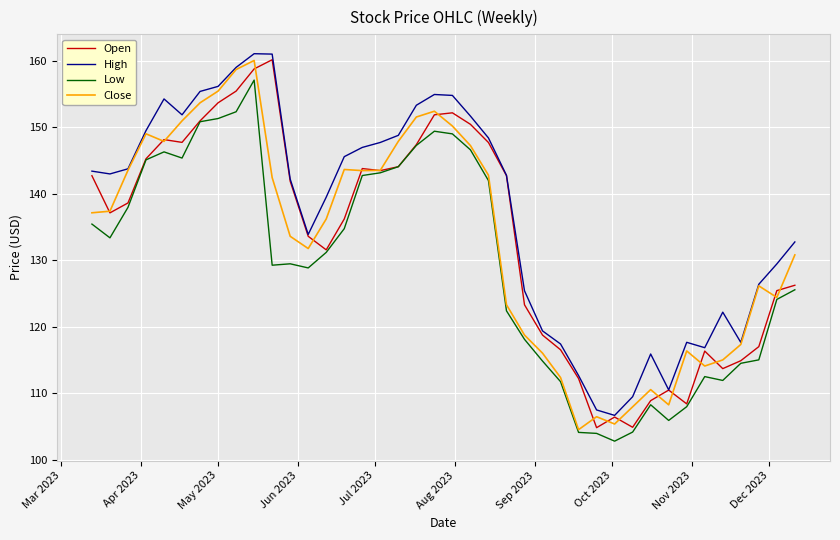

Does the chart have visible grid lines?

Yes